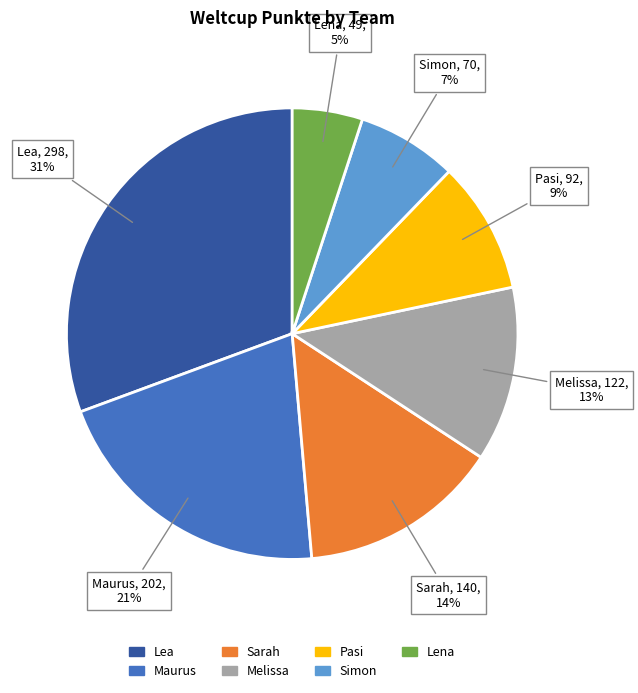

Do Simon and Sarah together represent more than half of the pie?

No